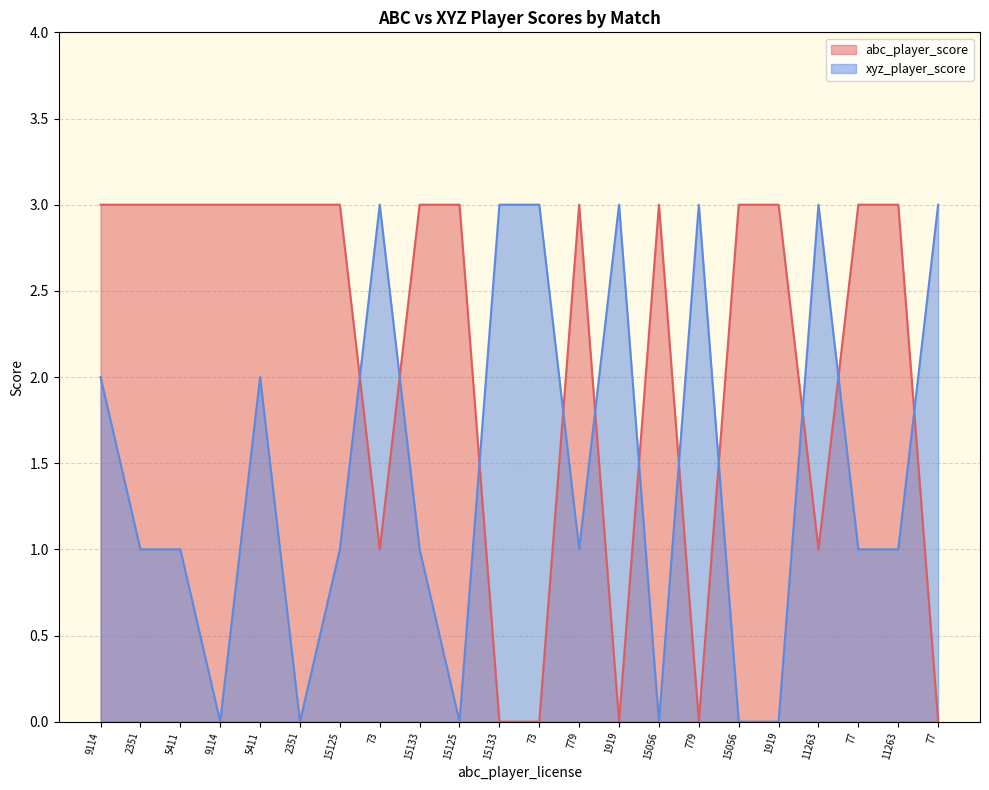

How many abc_player_score values are between 1 and 3?

17